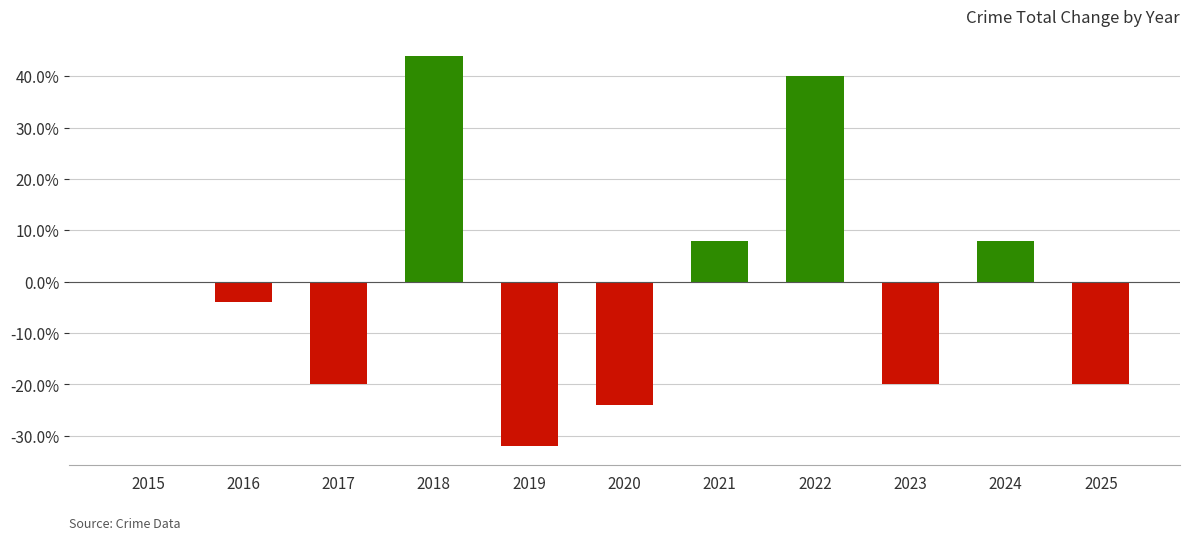

Are the bars horizontal?

No